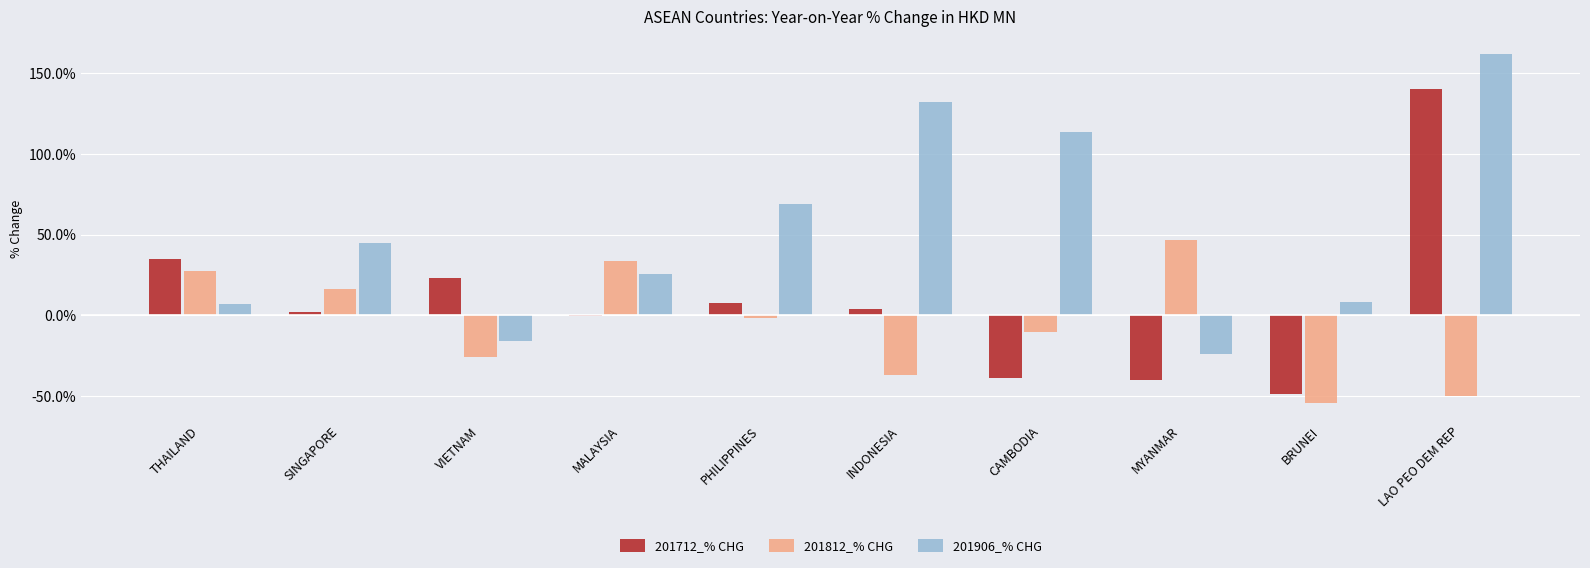

Are the bars horizontal?

No